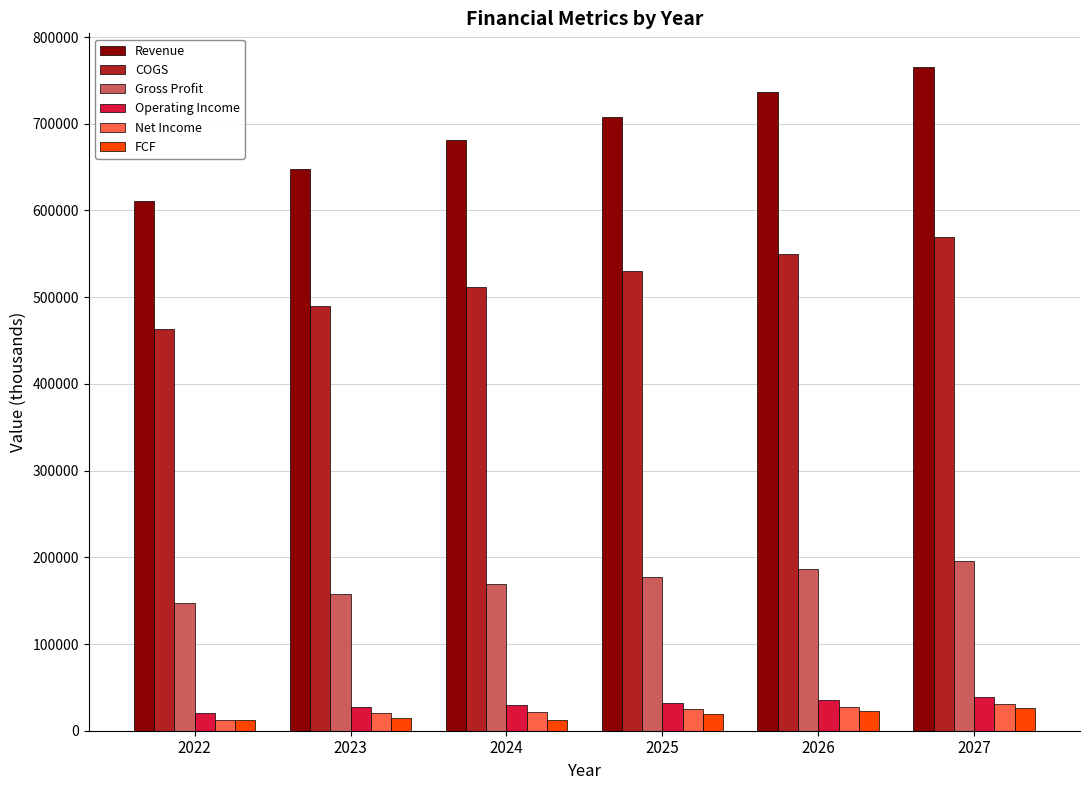

What is the difference between the second highest and minimum values in the FCF series?

10208.1